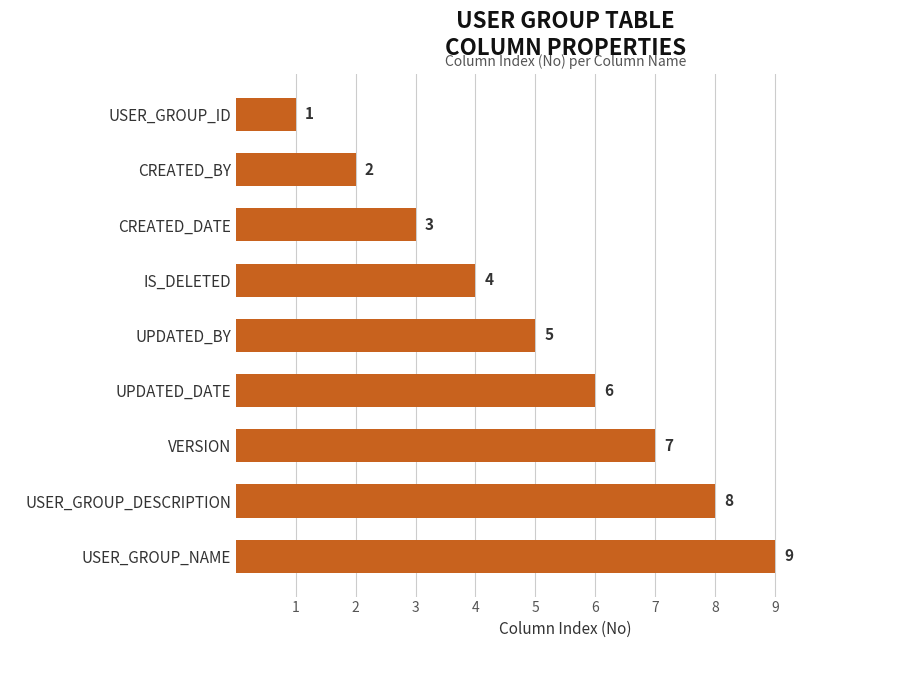

How many values are below 5?

4